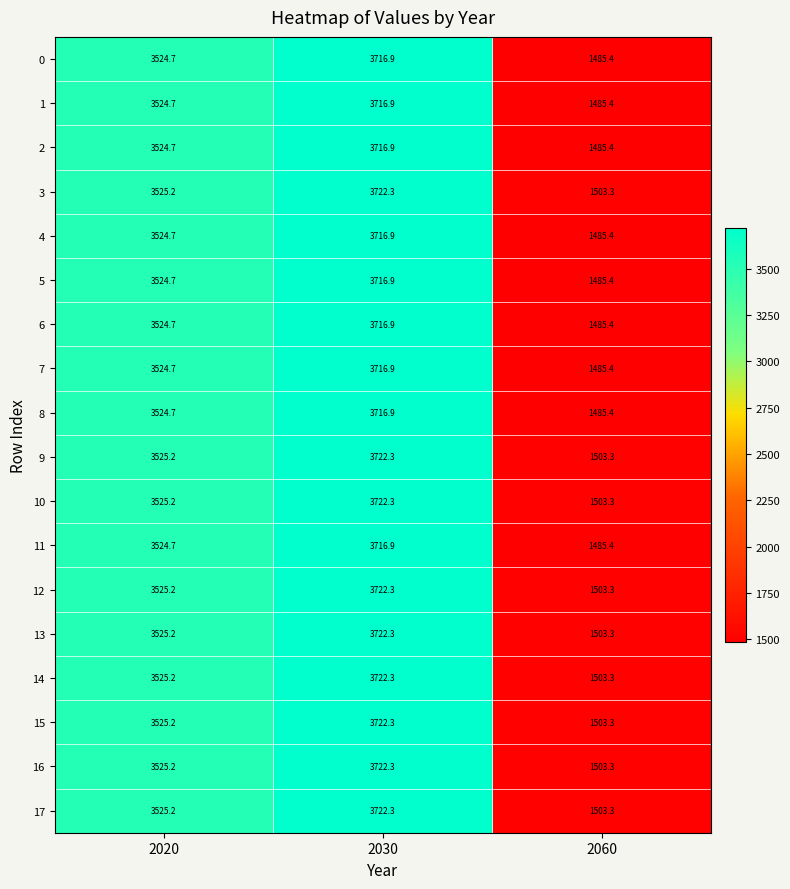

What is the spread (max minus min) of values at 2030?

5.4